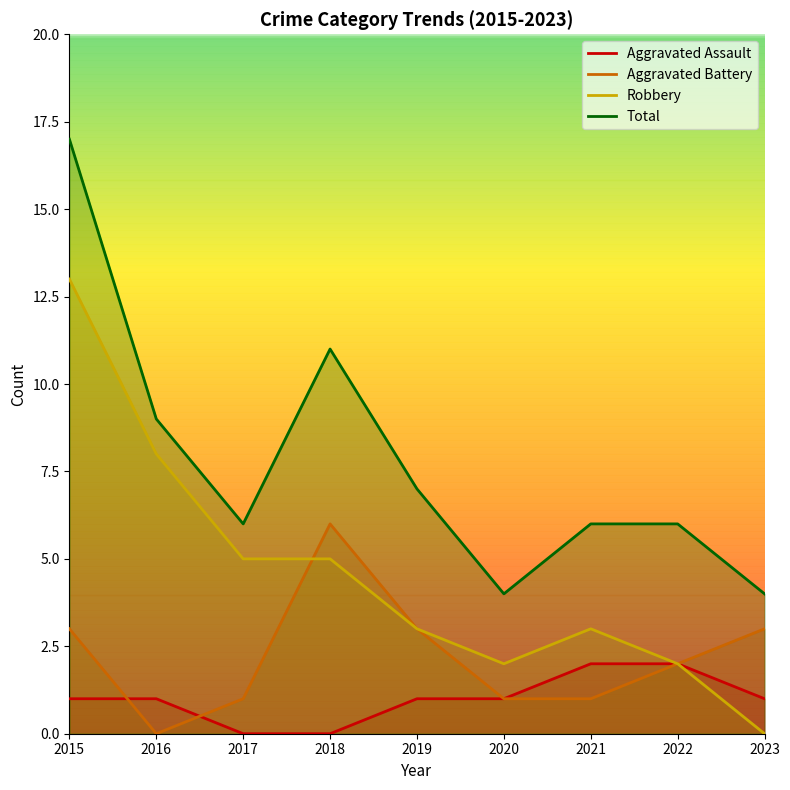

Which series has the largest total across all categories?

Total